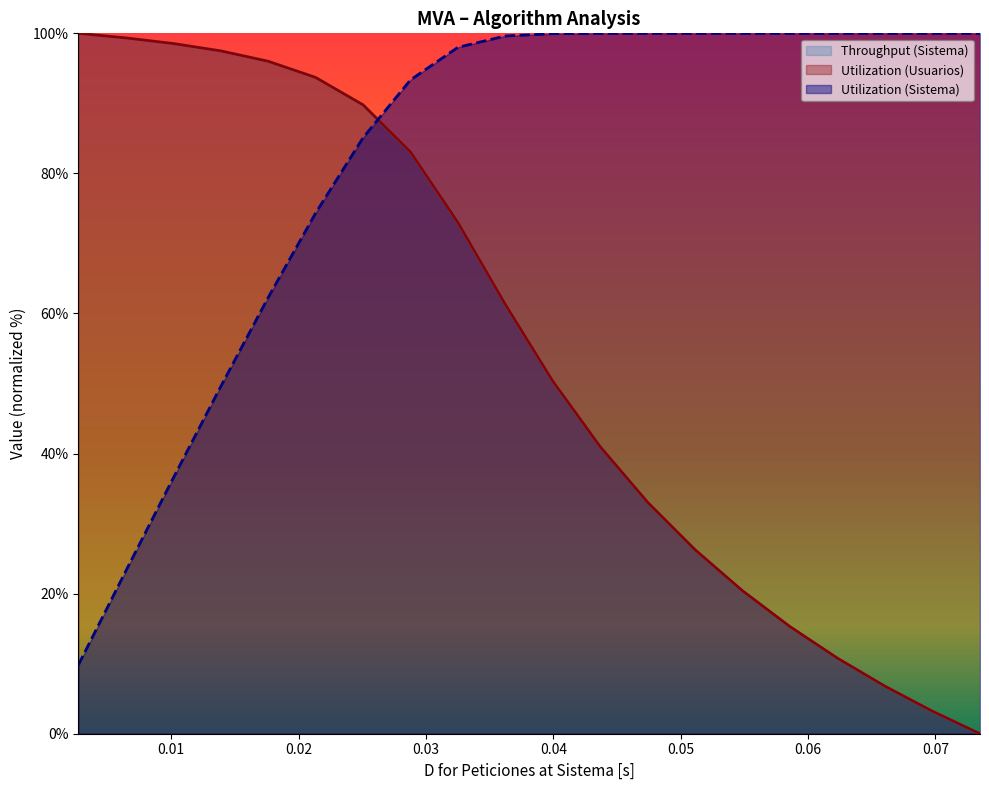

Is the value of Utilization (Sistema) at 0.0511421052631579 greater than the value of Utilization (Usuarios) at 0.00642631578947368?

Yes